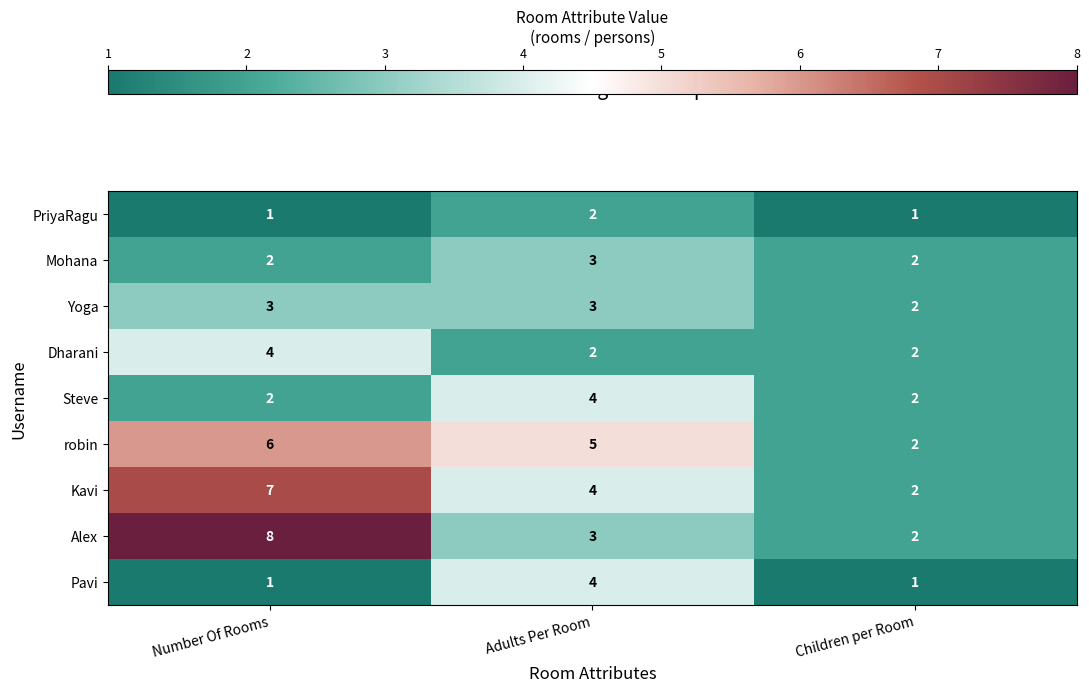

Count the Pavi values in the range 1 to 4.

3